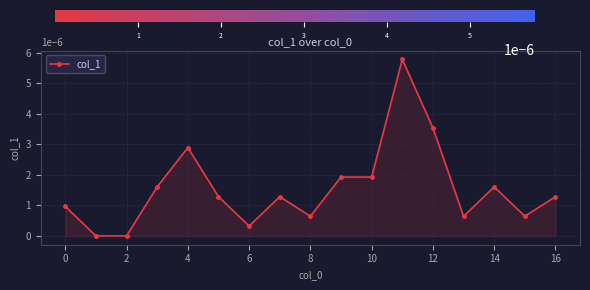

True or false: the data has more than 2 interior local peaks.

True